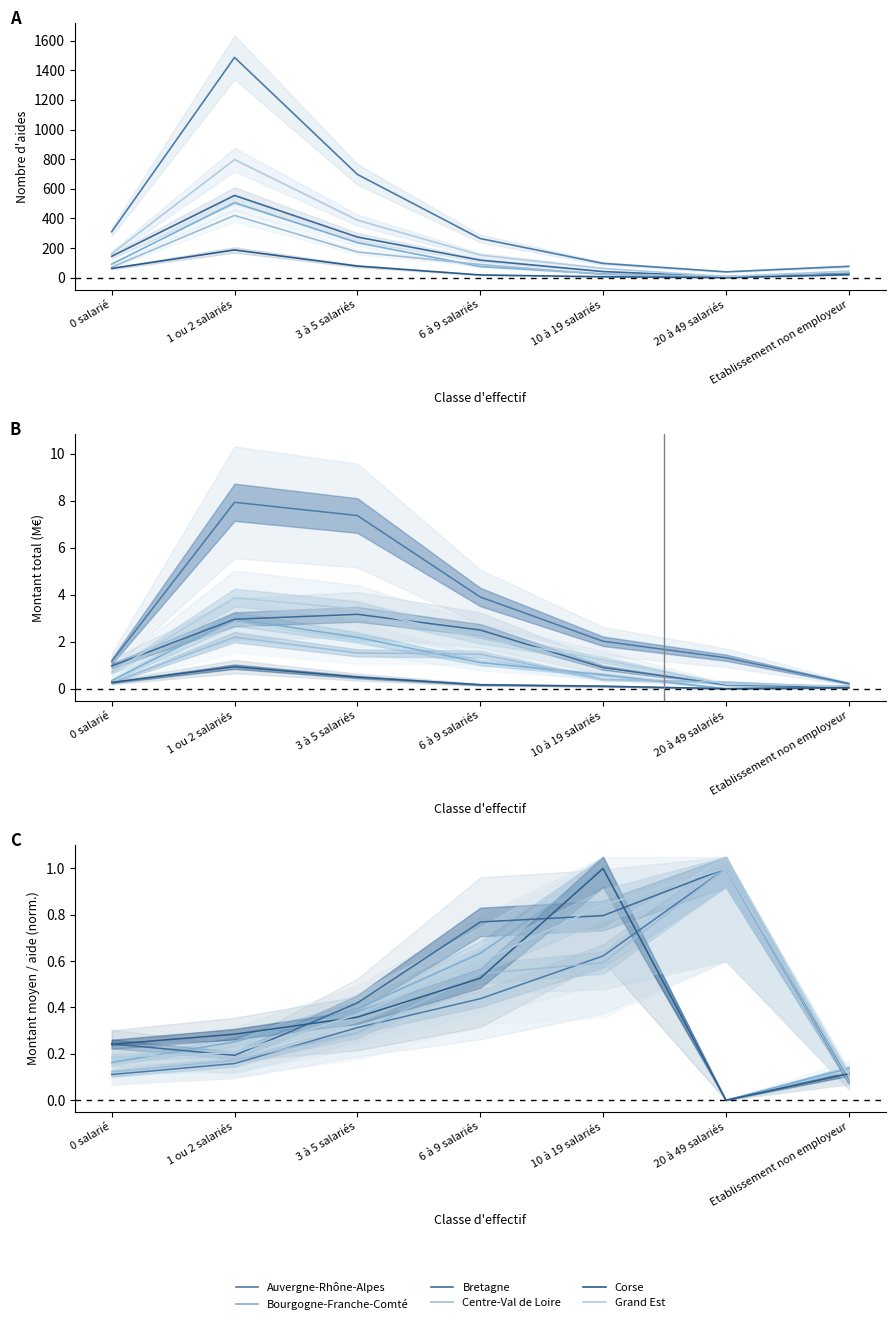

Which series has the largest range (max minus min)?

Bourgogne-Franche-Comté